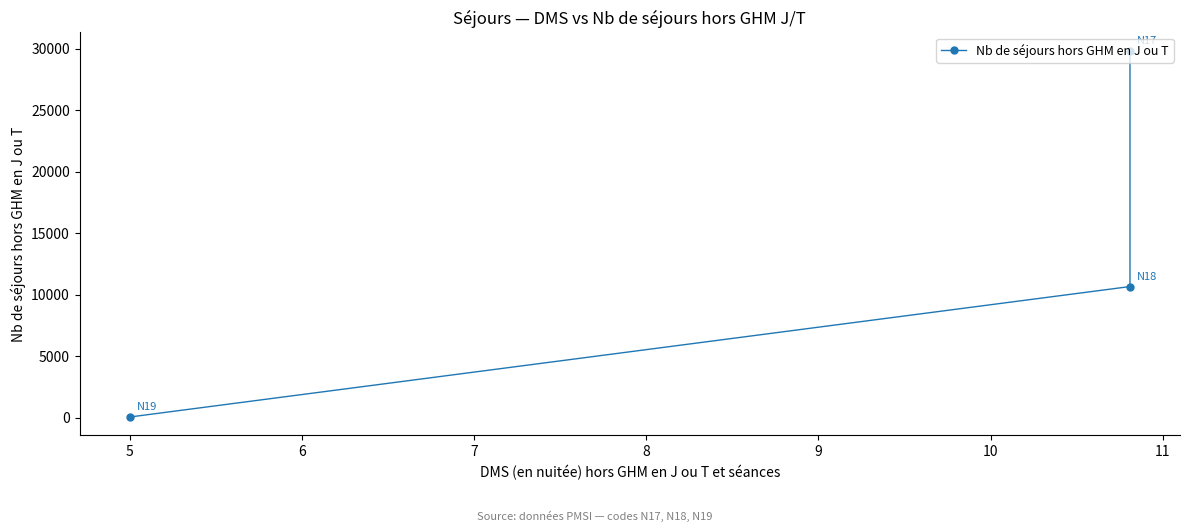

What is the difference between the maximum and minimum values?

29785